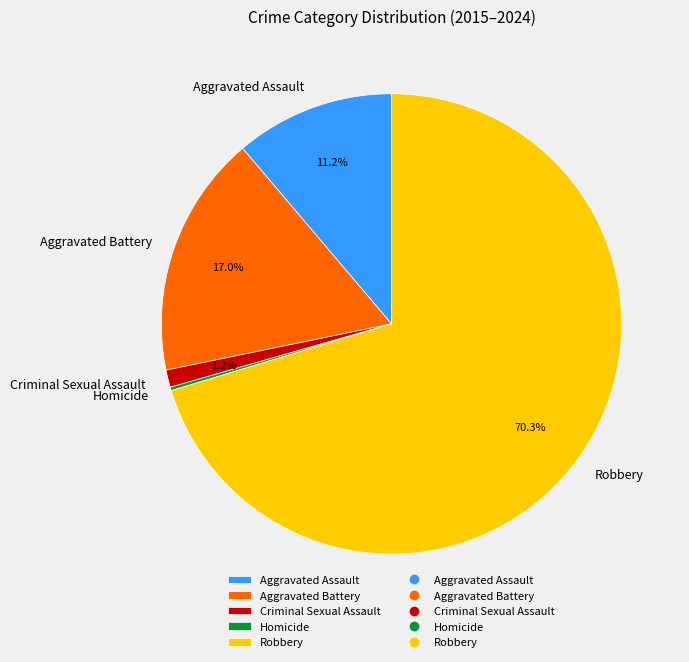

Which category has the biggest portion of the pie?

Robbery